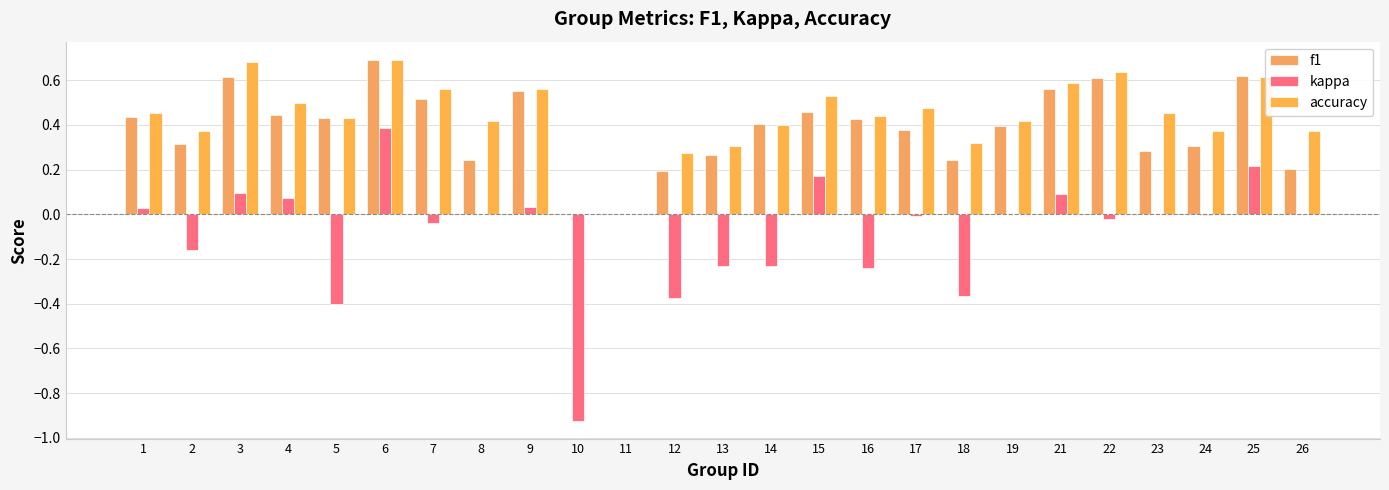

Is the value of accuracy at 4 greater than the value of kappa at 8?

Yes